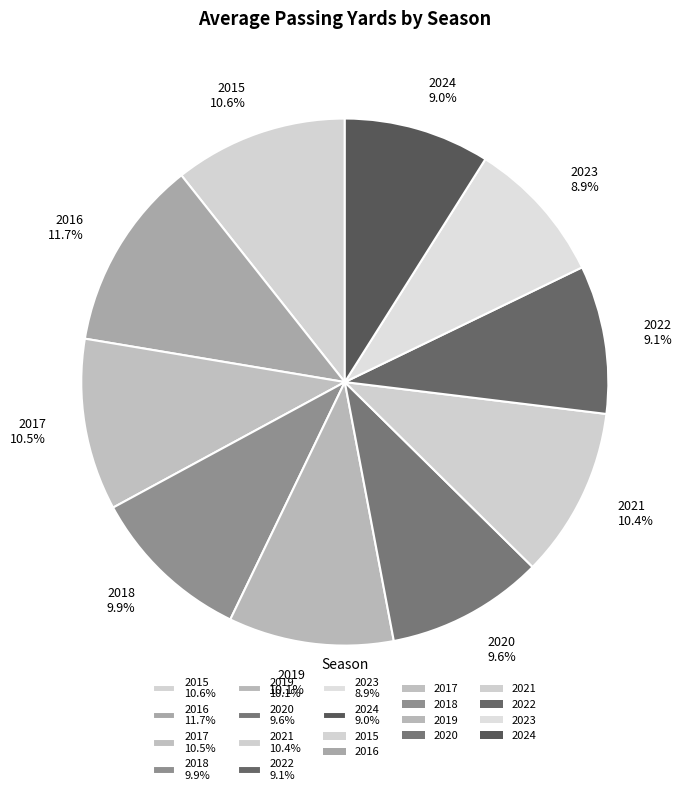

Which has a higher value, 2016 11.7% or 2023 8.9%?

2016 11.7%